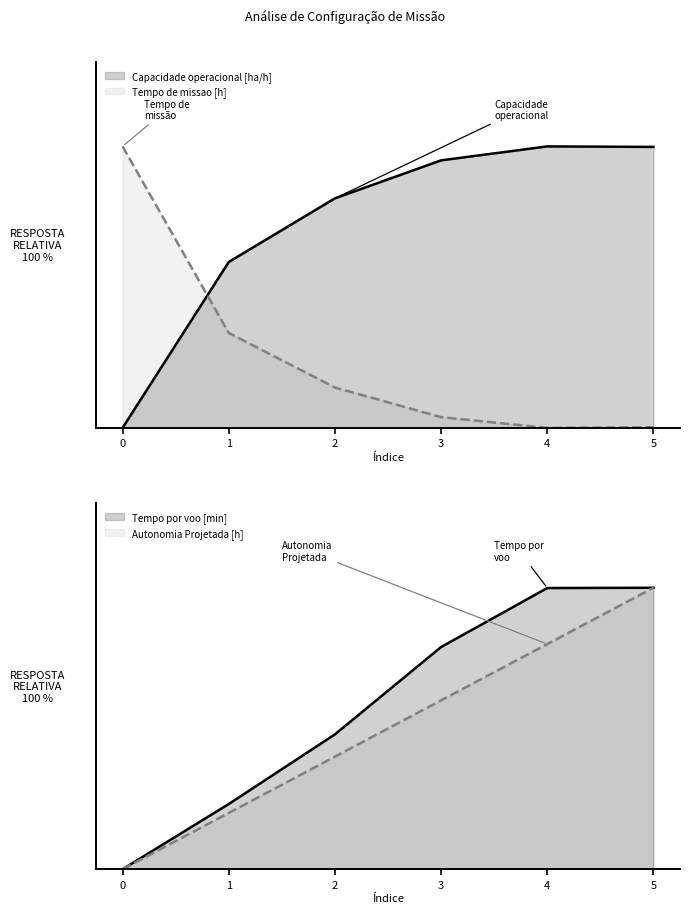

Reading left to right, what are all the values shown in this chart?

Capacidade operacional [ha/h]: 0=0.0	1=58.9	2=81.5	3=95.0	4=100.0	5=99.8
Tempo de missao [h]: 0=100.0	1=33.7	2=14.4	3=3.8	4=0.0	5=0.2
Tempo por voo [min]: 0=0.0	1=23.2	2=47.9	3=79.0	4=99.9	5=100.0
Autonomia Projetada [h]: 0=0.0	1=20.0	2=40.0	3=60.0	4=80.0	5=100.0